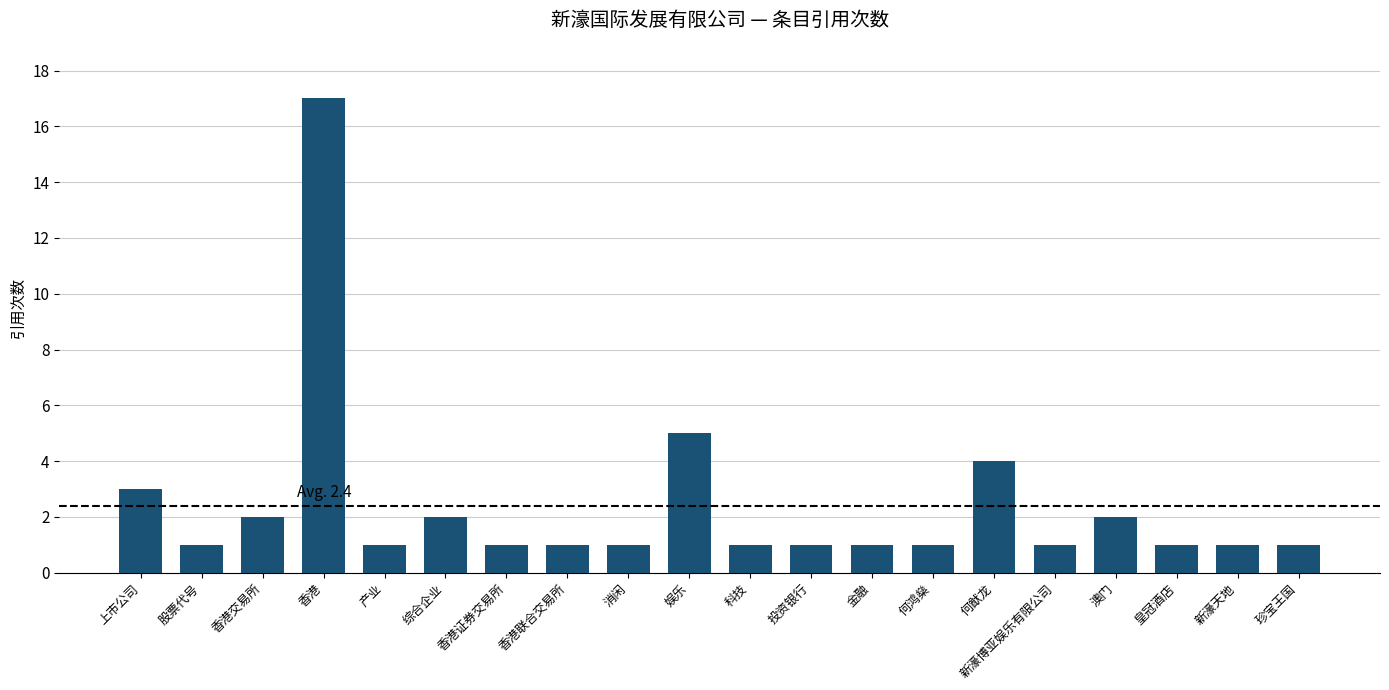

At which label is the value closest to 9?

娱乐